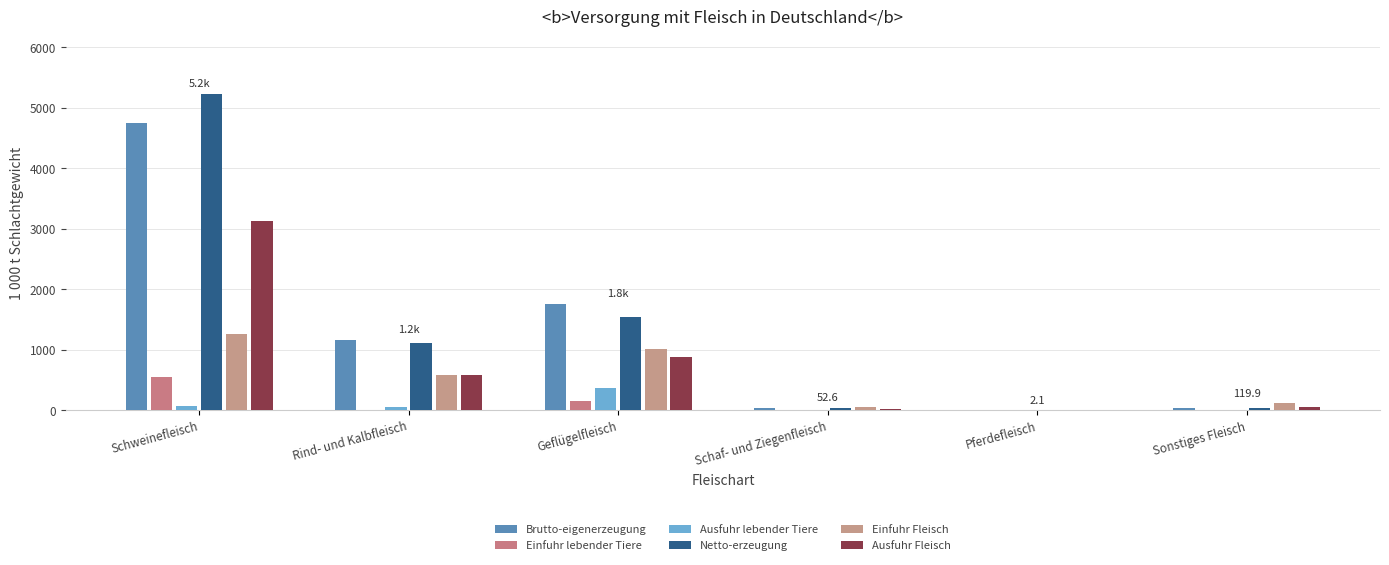

What position from the right is Schaf- und Ziegenfleisch?

3